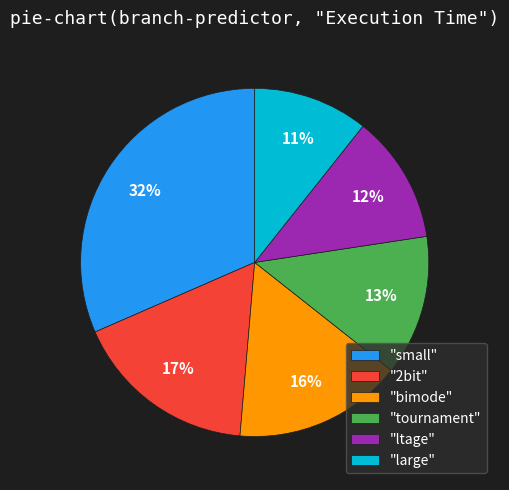

To the nearest percent, what portion does "large" represent?

11%